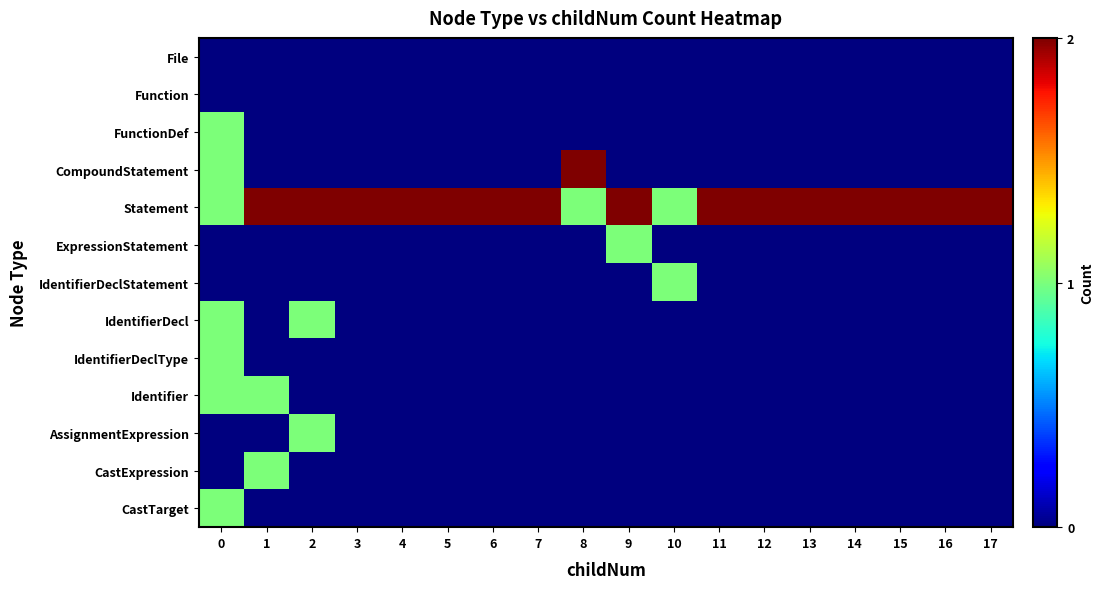

Reading left to right, list all the values displayed in this chart.

File: 0=0	1=0	2=0	3=0	4=0	5=0	6=0	7=0	8=0	9=0	10=0	11=0	12=0	13=0	14=0	15=0	16=0	17=0
Function: 0=0	1=0	2=0	3=0	4=0	5=0	6=0	7=0	8=0	9=0	10=0	11=0	12=0	13=0	14=0	15=0	16=0	17=0
FunctionDef: 0=1	1=0	2=0	3=0	4=0	5=0	6=0	7=0	8=0	9=0	10=0	11=0	12=0	13=0	14=0	15=0	16=0	17=0
CompoundStatement: 0=1	1=0	2=0	3=0	4=0	5=0	6=0	7=0	8=2	9=0	10=0	11=0	12=0	13=0	14=0	15=0	16=0	17=0
Statement: 0=1	1=2	2=2	3=2	4=2	5=2	6=2	7=2	8=1	9=2	10=1	11=2	12=2	13=2	14=2	15=2	16=2	17=2
ExpressionStatement: 0=0	1=0	2=0	3=0	4=0	5=0	6=0	7=0	8=0	9=1	10=0	11=0	12=0	13=0	14=0	15=0	16=0	17=0
IdentifierDeclStatement: 0=0	1=0	2=0	3=0	4=0	5=0	6=0	7=0	8=0	9=0	10=1	11=0	12=0	13=0	14=0	15=0	16=0	17=0
IdentifierDecl: 0=1	1=0	2=1	3=0	4=0	5=0	6=0	7=0	8=0	9=0	10=0	11=0	12=0	13=0	14=0	15=0	16=0	17=0
IdentifierDeclType: 0=1	1=0	2=0	3=0	4=0	5=0	6=0	7=0	8=0	9=0	10=0	11=0	12=0	13=0	14=0	15=0	16=0	17=0
Identifier: 0=1	1=1	2=0	3=0	4=0	5=0	6=0	7=0	8=0	9=0	10=0	11=0	12=0	13=0	14=0	15=0	16=0	17=0
AssignmentExpression: 0=0	1=0	2=1	3=0	4=0	5=0	6=0	7=0	8=0	9=0	10=0	11=0	12=0	13=0	14=0	15=0	16=0	17=0
CastExpression: 0=0	1=1	2=0	3=0	4=0	5=0	6=0	7=0	8=0	9=0	10=0	11=0	12=0	13=0	14=0	15=0	16=0	17=0
CastTarget: 0=1	1=0	2=0	3=0	4=0	5=0	6=0	7=0	8=0	9=0	10=0	11=0	12=0	13=0	14=0	15=0	16=0	17=0